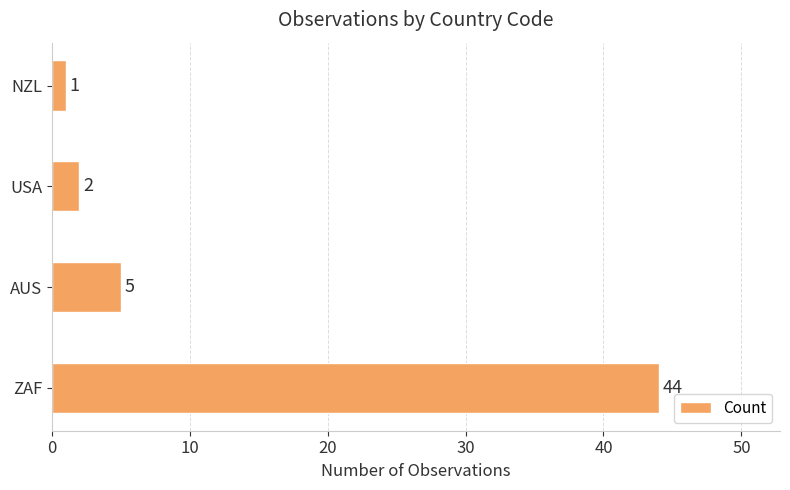

How many data points does each series have?

4